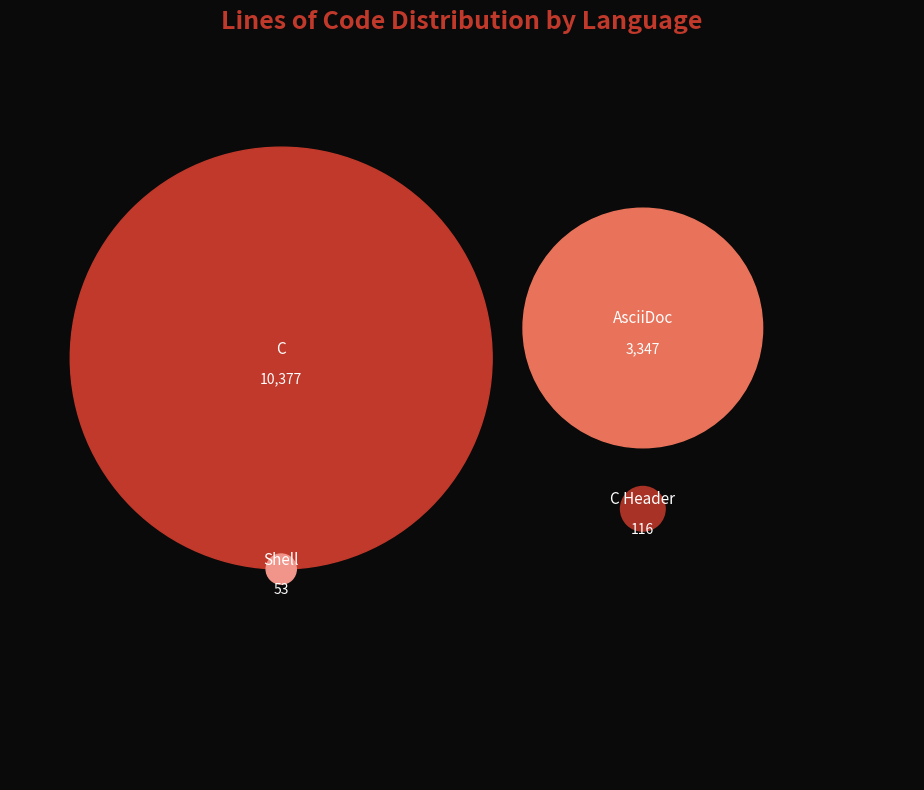

Combined, what portion of the pie is C and Shell?

75.1%